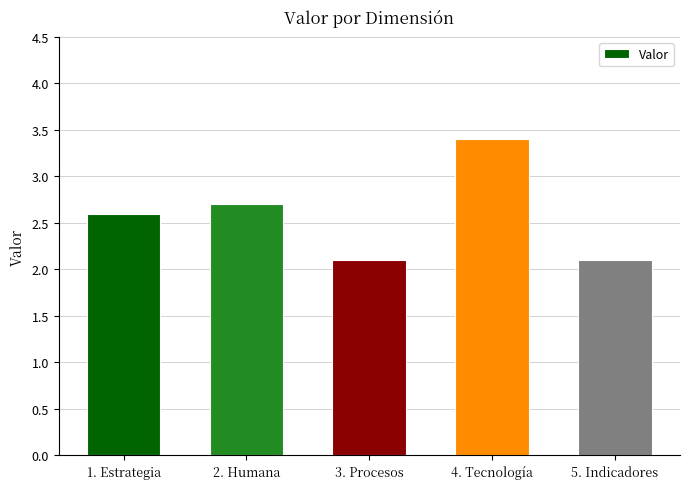

The value at 3. Procesos is 2.1. True or false?

True